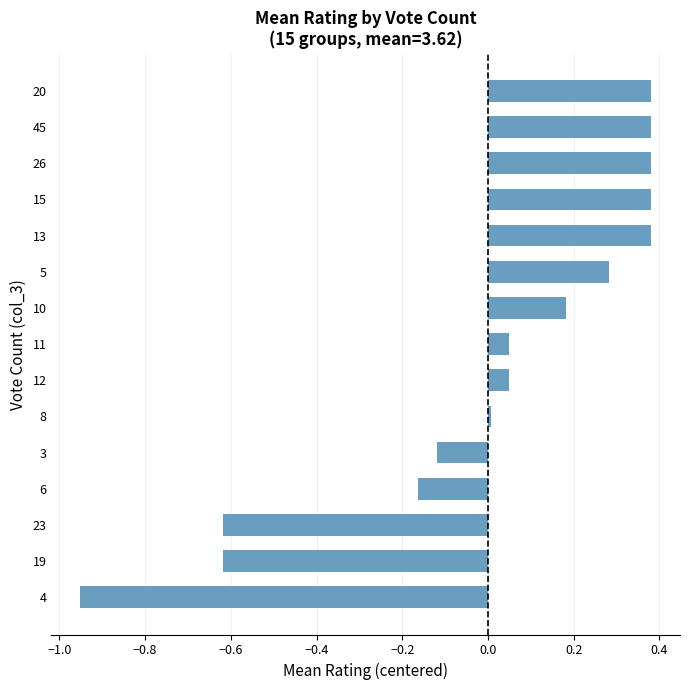

What is the difference between the second highest and minimum values?

1.3